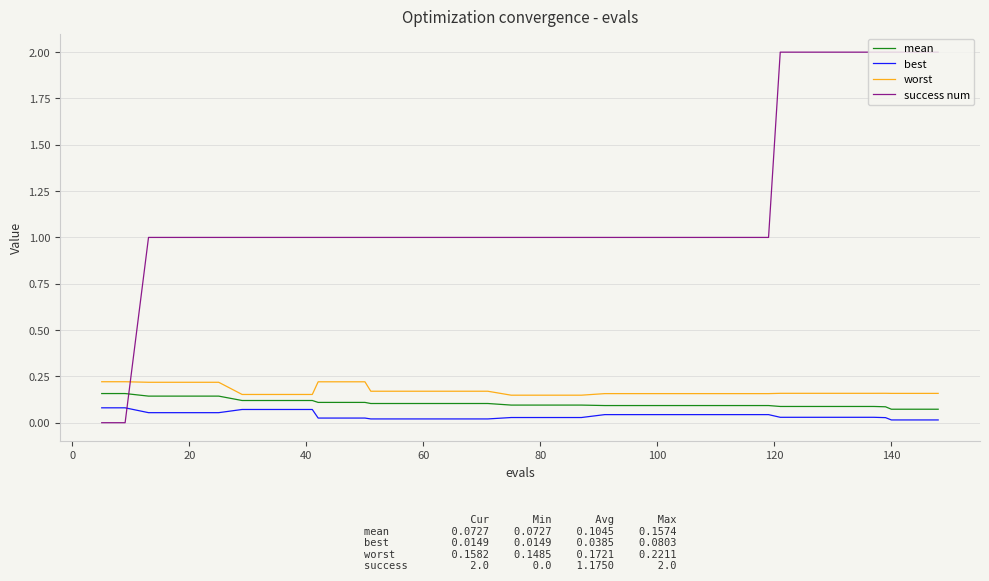

What is the maximum value shown in the chart?

2.0